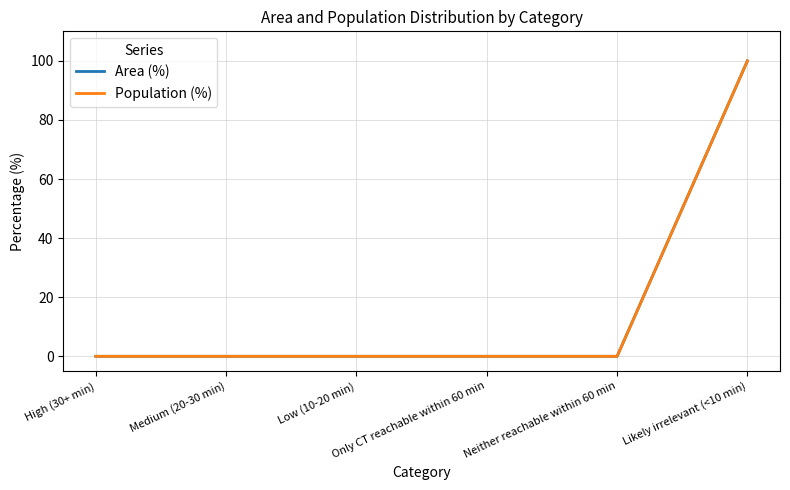

Between High (30+ min) and Medium (20-30 min), which is larger?

High (30+ min)